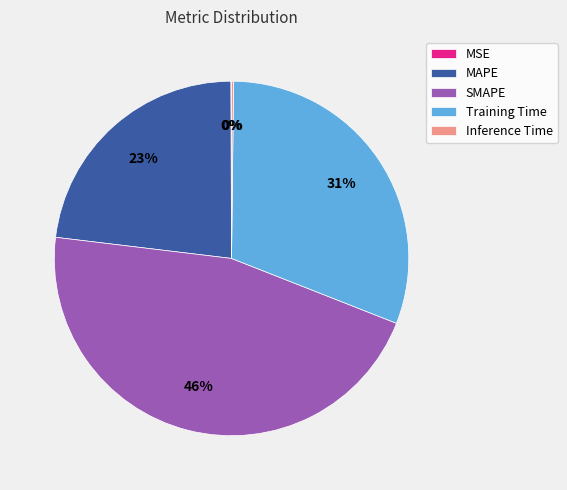

Is it true that SMAPE is 46% of the pie?

True